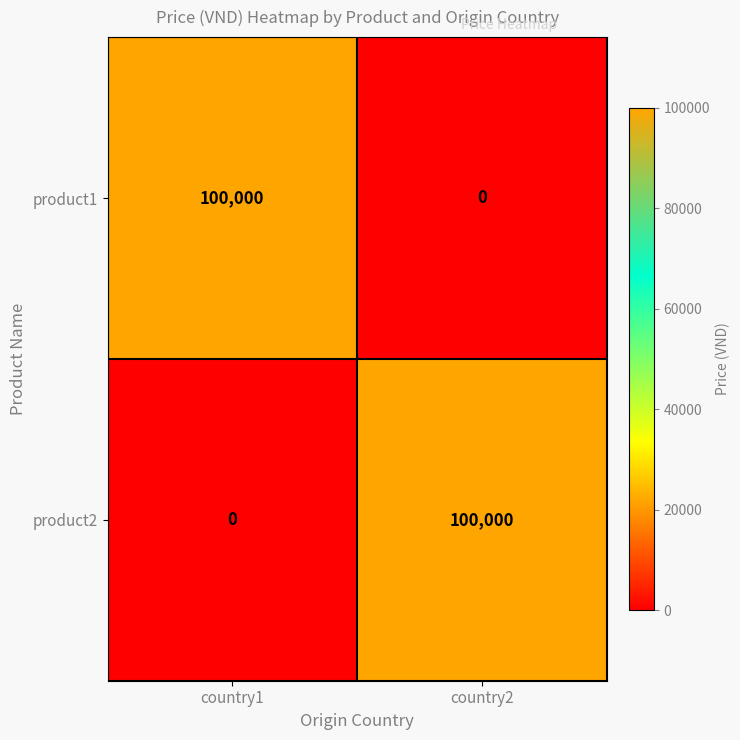

Reading left to right, what are all the values shown in this chart?

product1: 100000	0
product2: 0	100000